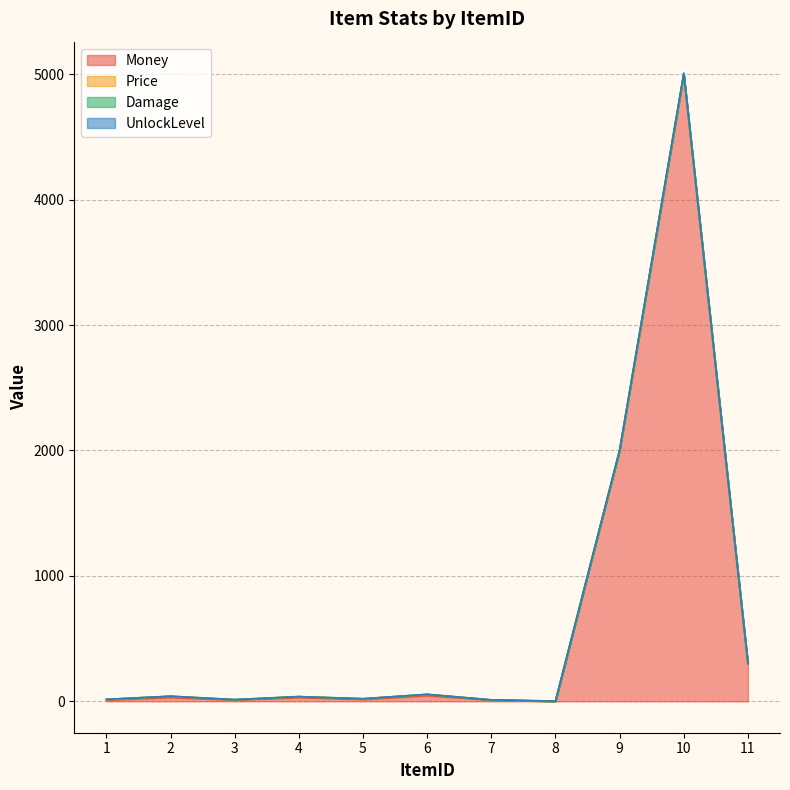

What is the difference between the second highest and minimum values in the UnlockLevel series?

2000